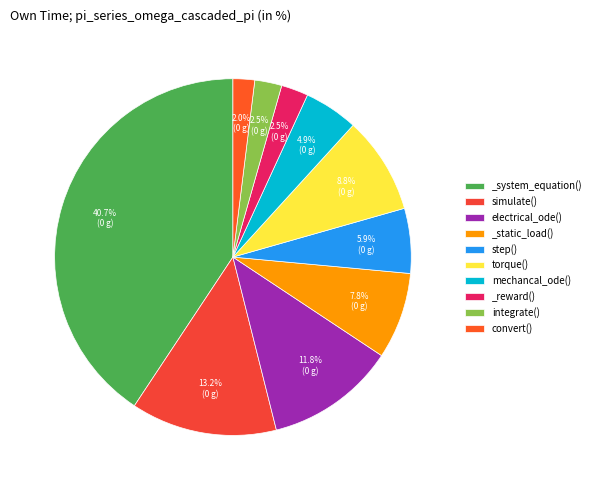

Count the number of slices in the pie.

10